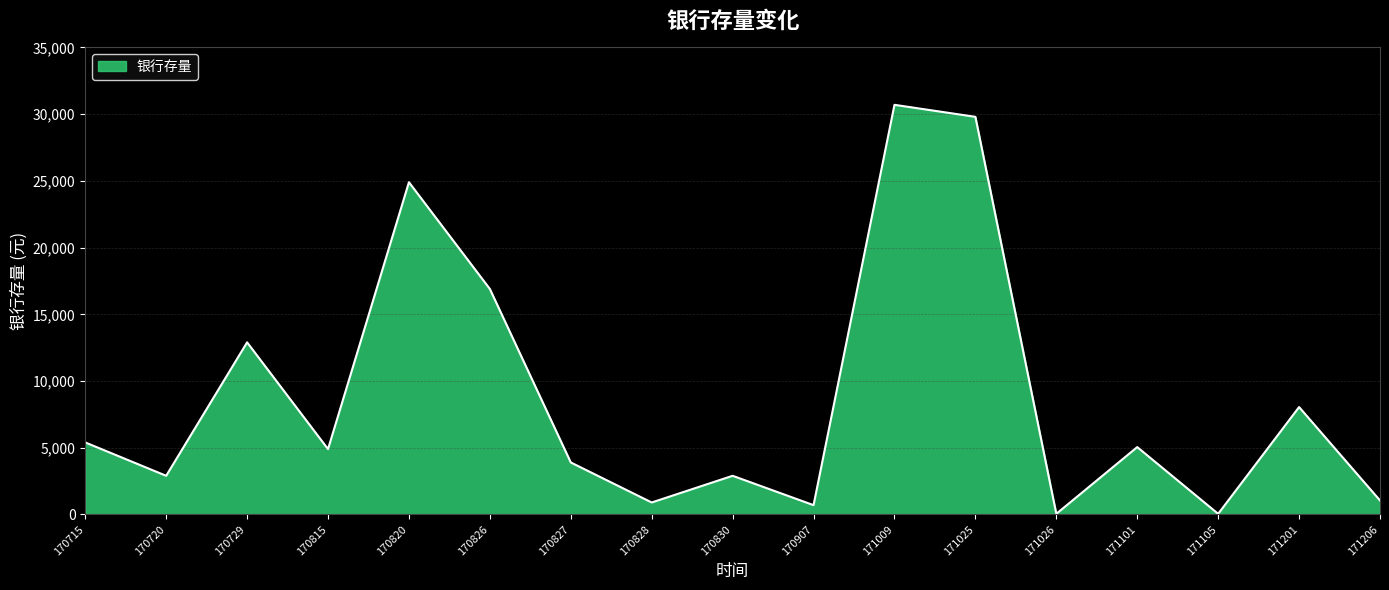

What is the average value?

8885